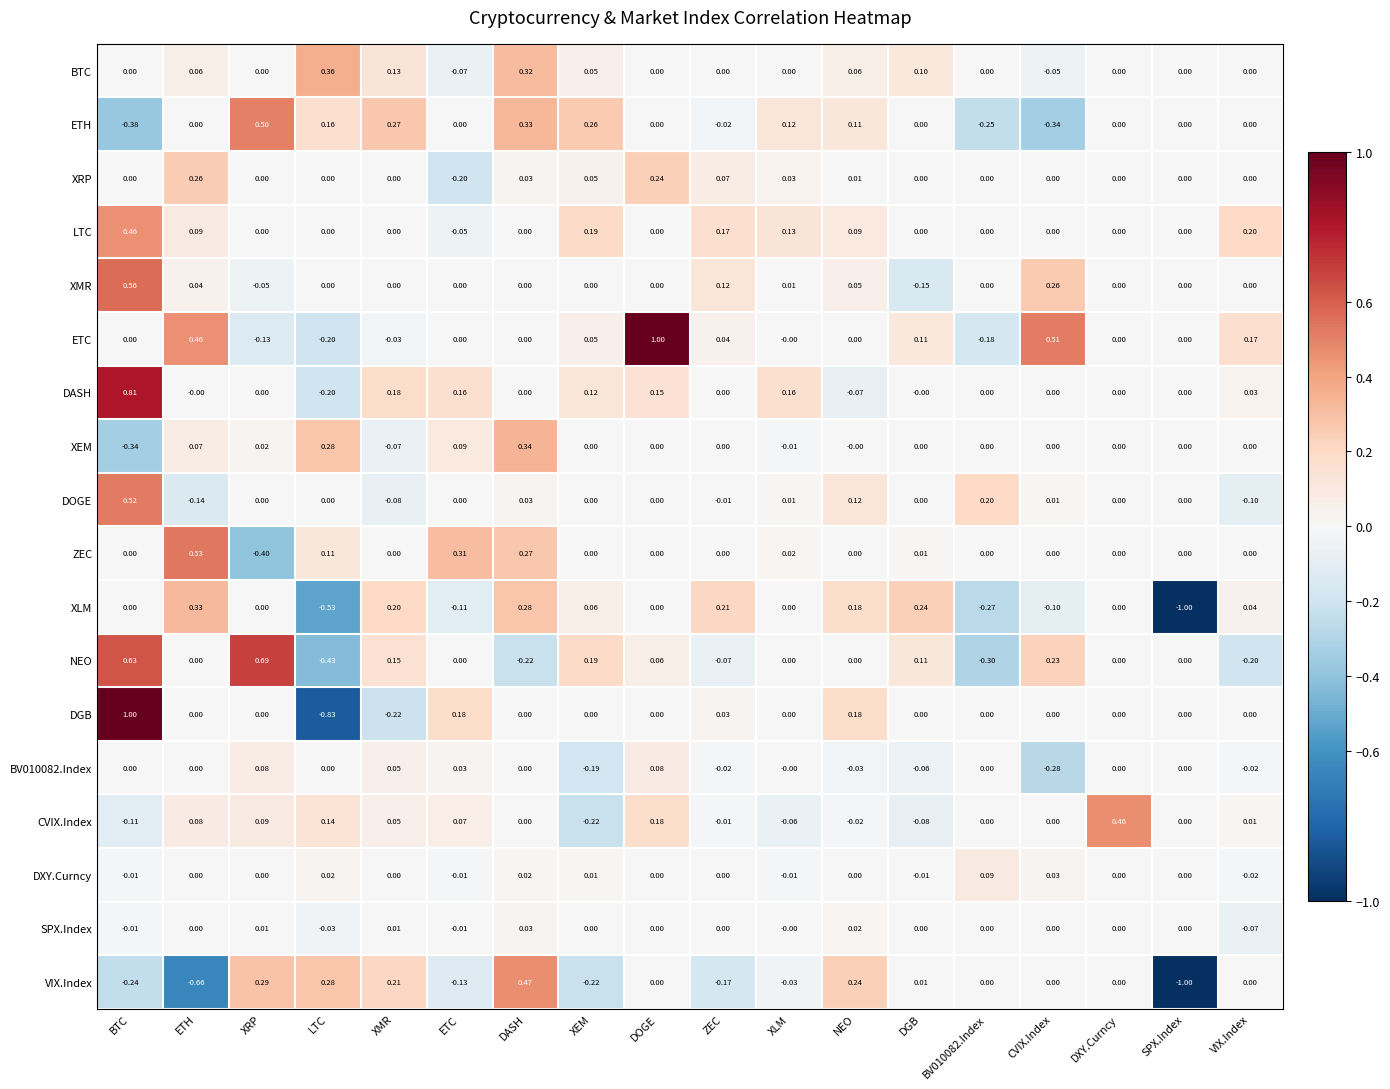

Which series has the widest spread of values?

DGB